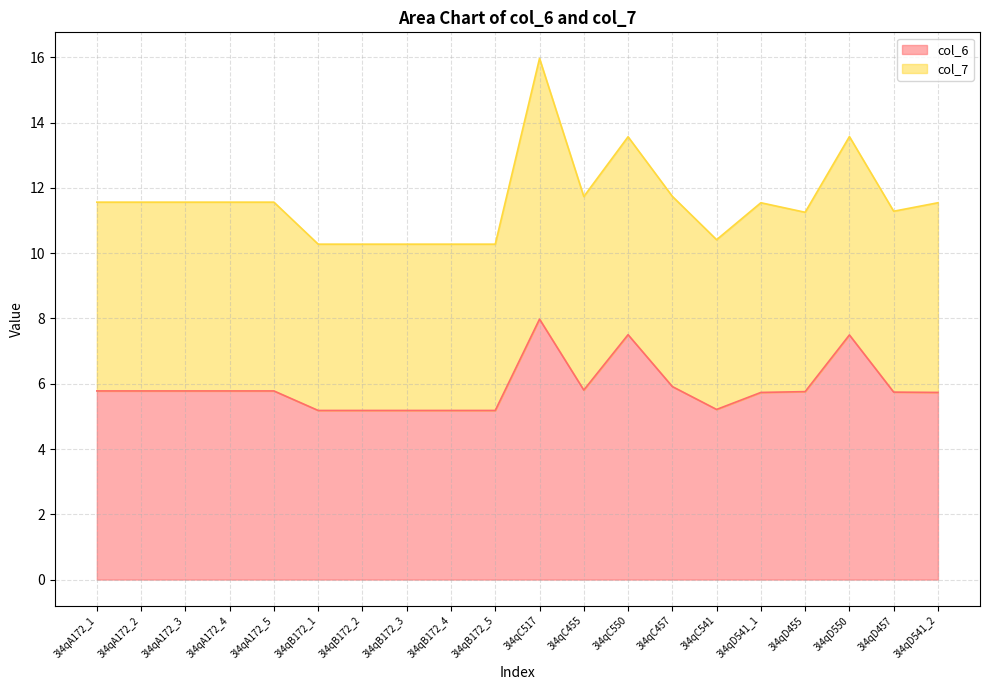

Reading left to right, list all the values displayed in this chart.

5.8	5.8	5.8	5.8	5.8	5.2	5.2	5.2	5.2	5.2	8.0	5.8	7.5	5.9	5.2	5.7	5.8	7.5	5.7	5.7